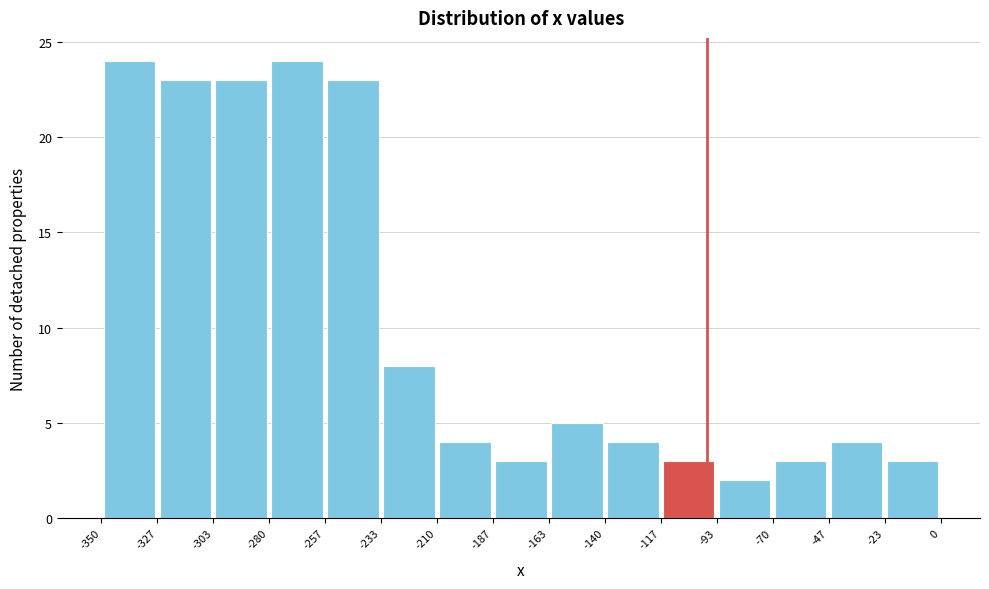

Reading left to right, list every bar in this chart as the range it spans on the x-axis followed by its height. The values are not printed on the chart, so give them approximately, as read against the axis.

-350 to -327: 24
-327 to -303: 23
-303 to -280: 23
-280 to -257: 24
-257 to -233: 23
-233 to -210: 8
-210 to -187: 4
-187 to -163: 3
-163 to -140: 5
-140 to -117: 4
-117 to -93: 3
-93 to -70: 2
-70 to -47: 3
-47 to -23: 4
-23 to 0: 3